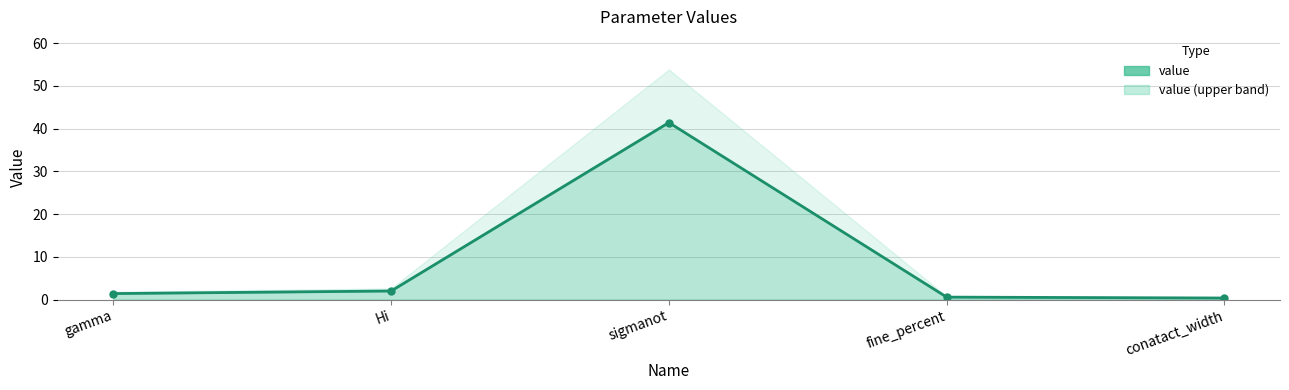

Does the chart have visible grid lines?

Yes